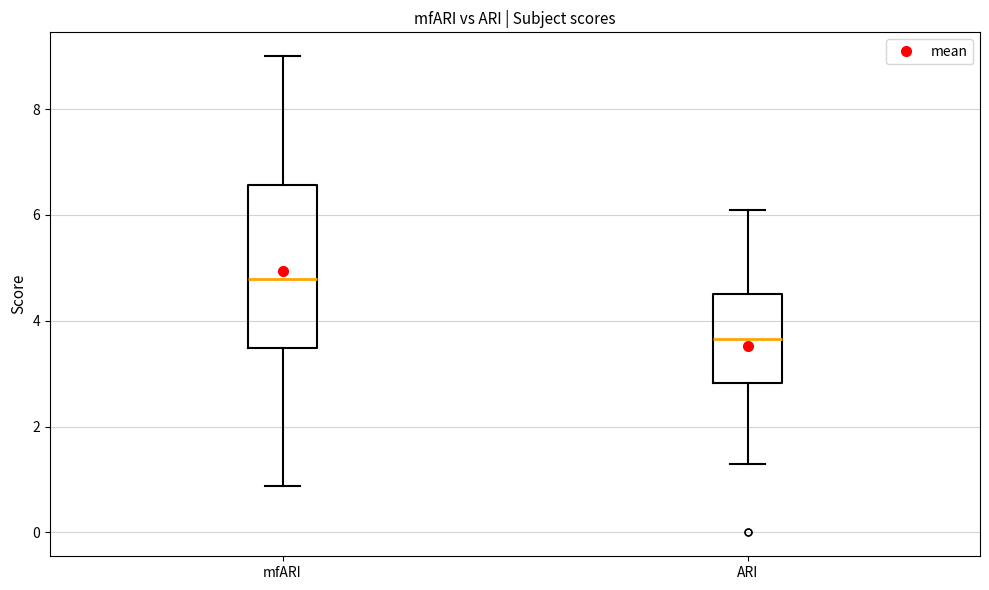

Which box has the lowest median line?

ARI